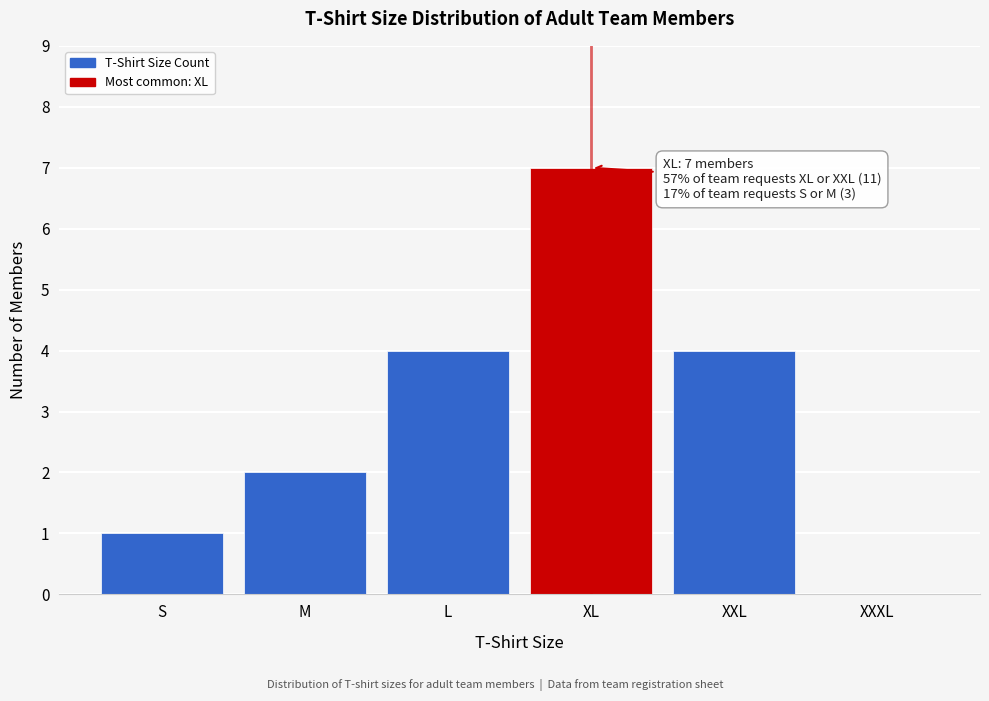

Reading left to right, list all the values displayed in this chart.

S=1	M=2	L=4	XL=7	XXL=4	XXXL=0